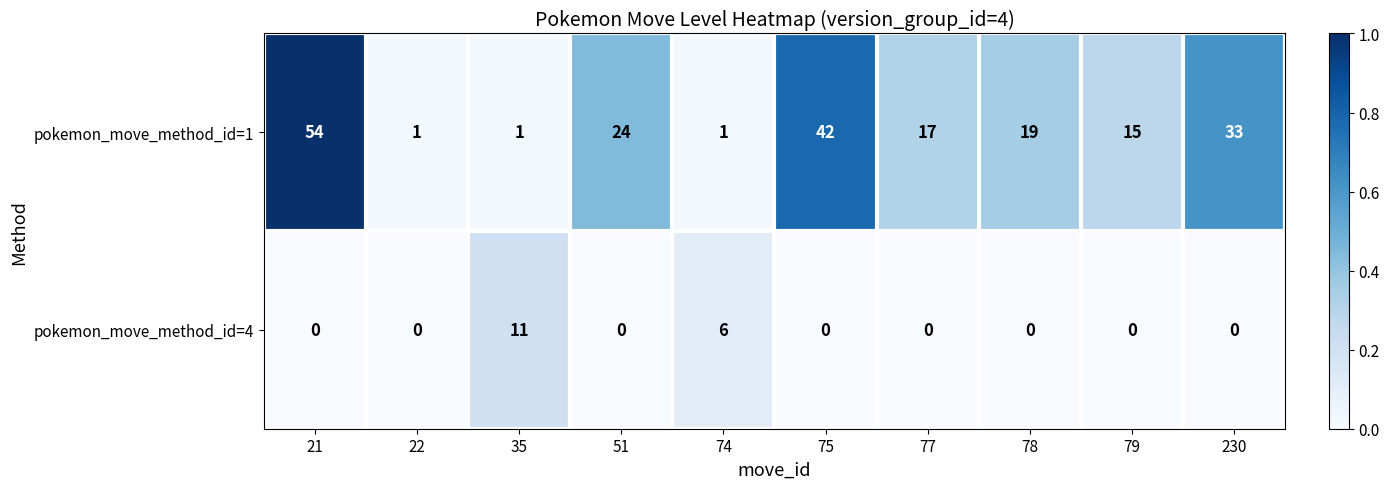

Read the pokemon_move_method_id=1 value at 51, to the nearest 10.

20